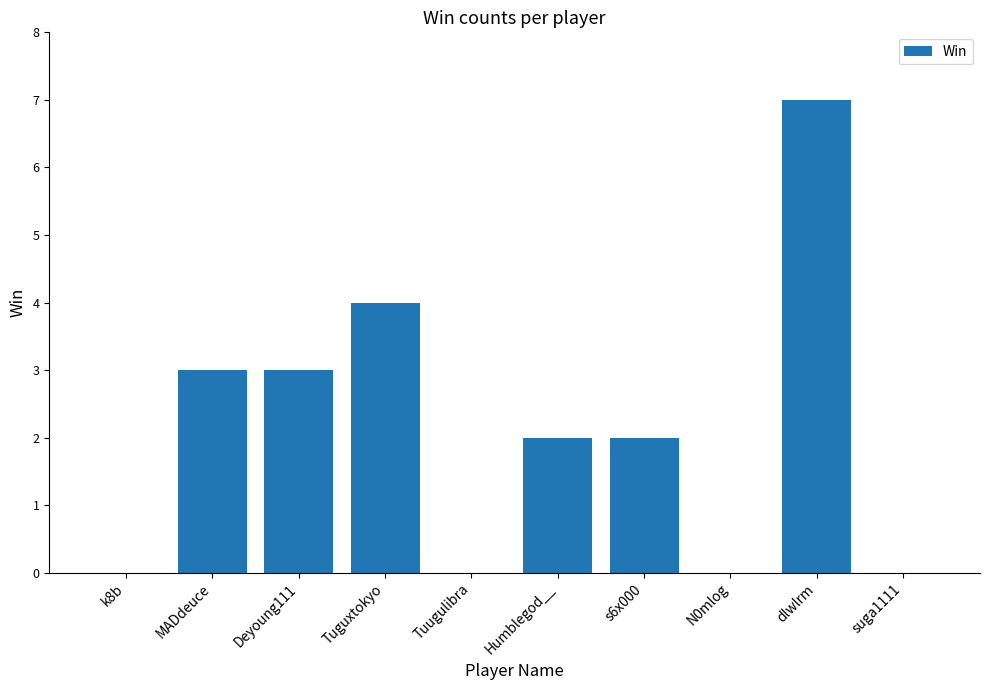

How many data points does each series have?

10